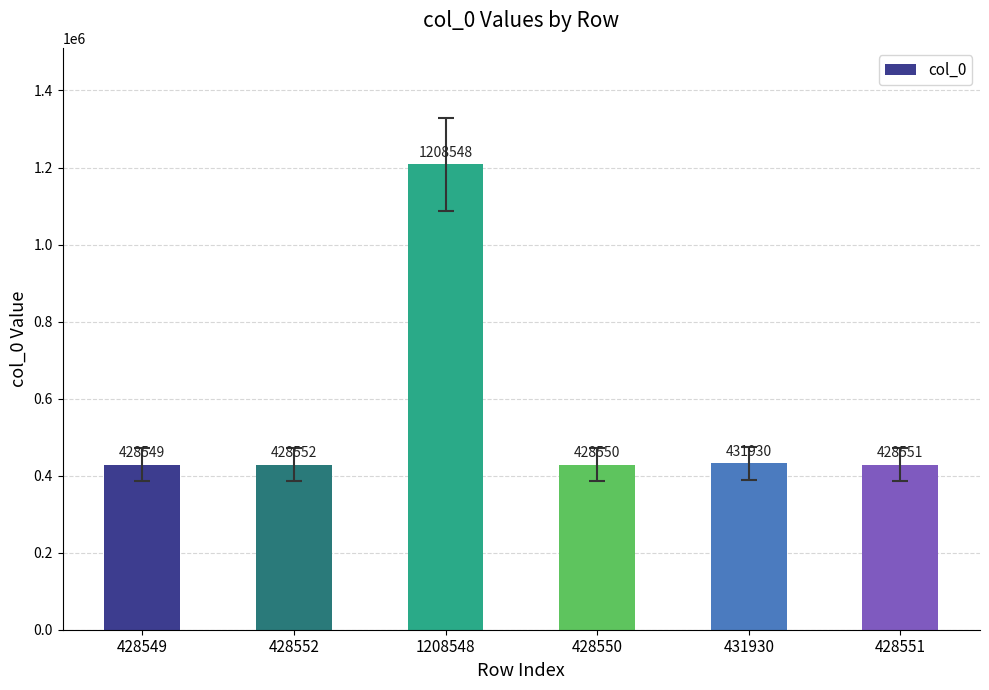

Which label corresponds to the largest value in the chart?

1208548